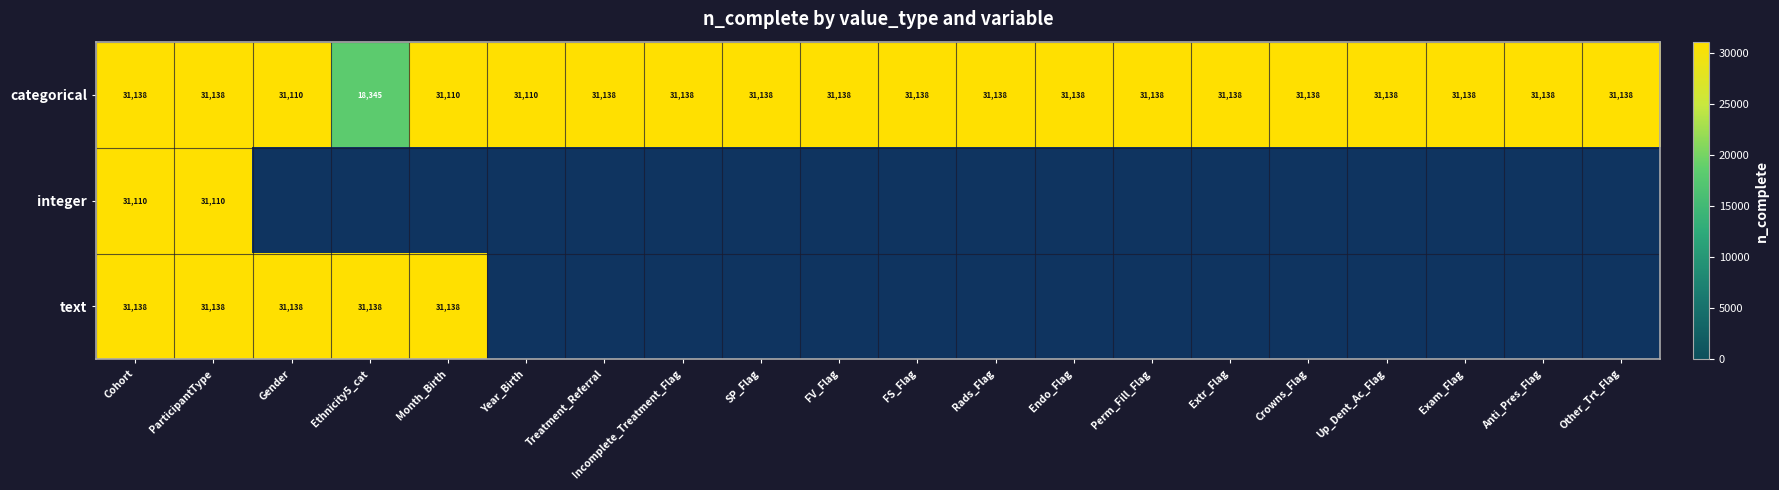

What is the difference between the maximum and minimum values in the categorical series?

12793